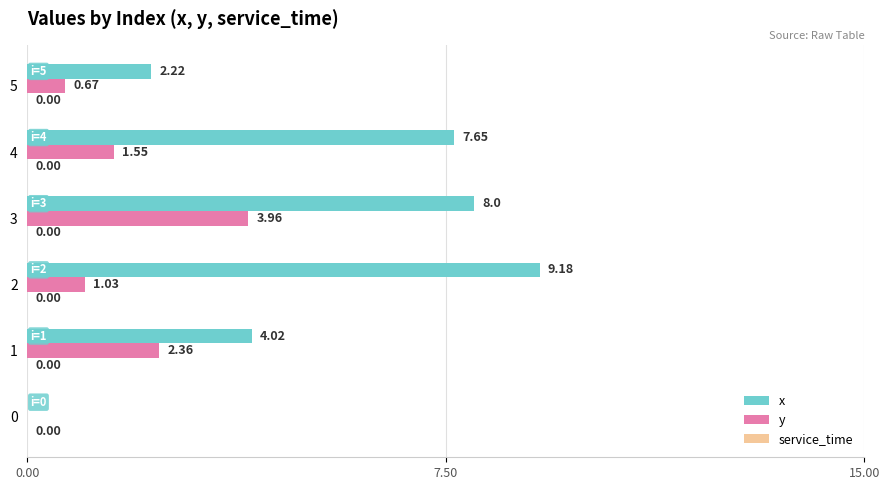

Is the value of x at 0 greater than the value of y at 1?

No